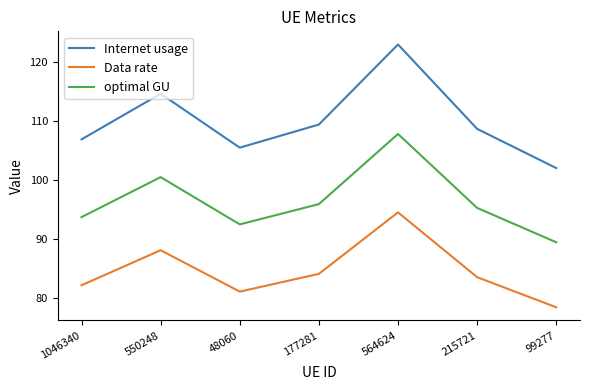

What position from the right is 1046340?

7